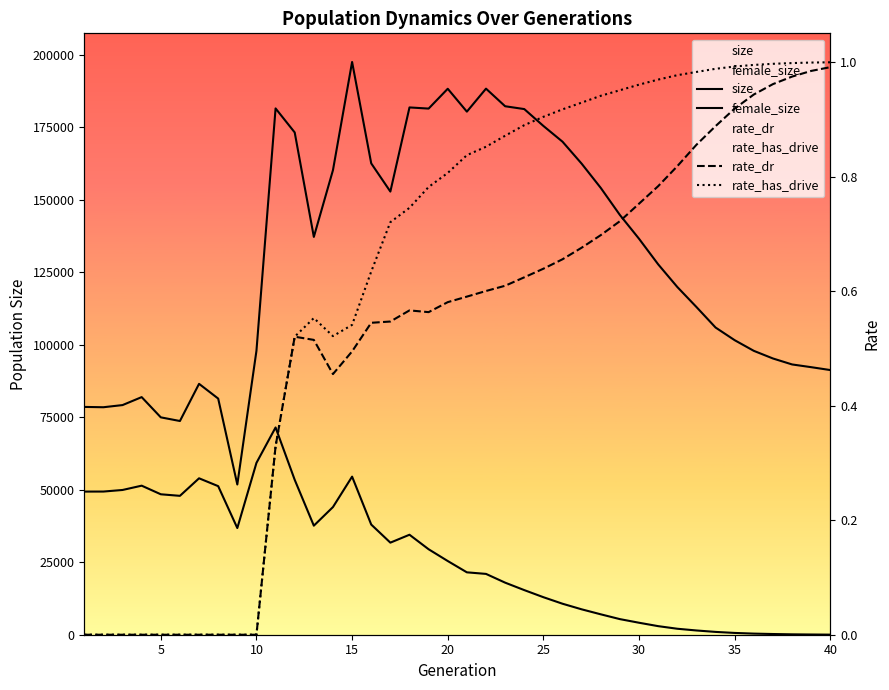

What is the average value of the female_size series?

26296.8